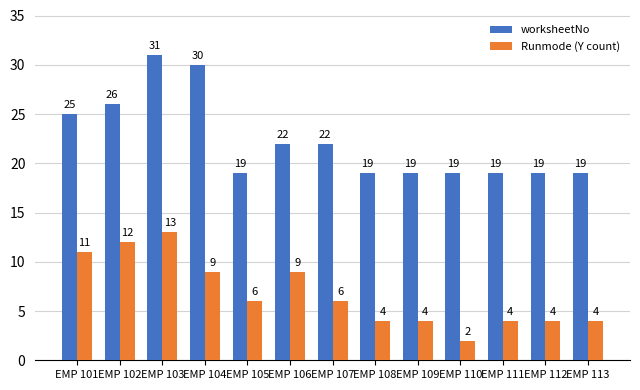

What is the sum of all Runmode (Y count) values?

88